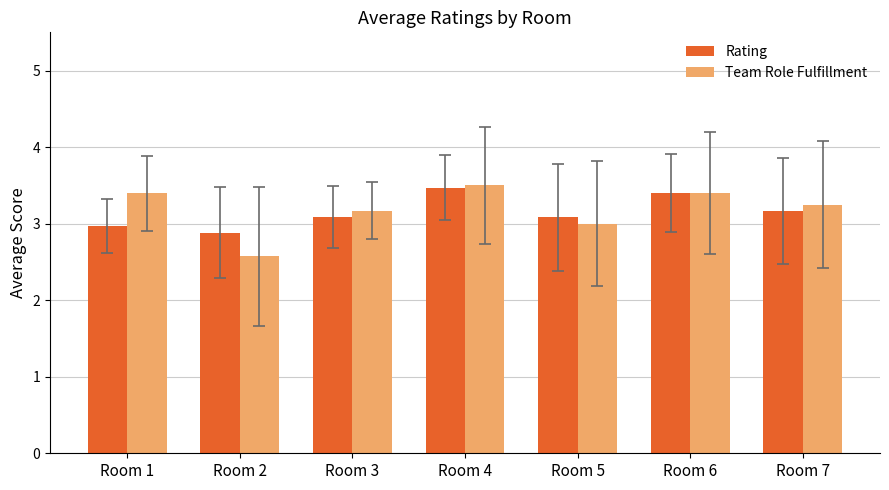

Is the value of Team Role Fulfillment at Room 2 greater than the value of Rating at Room 4?

No